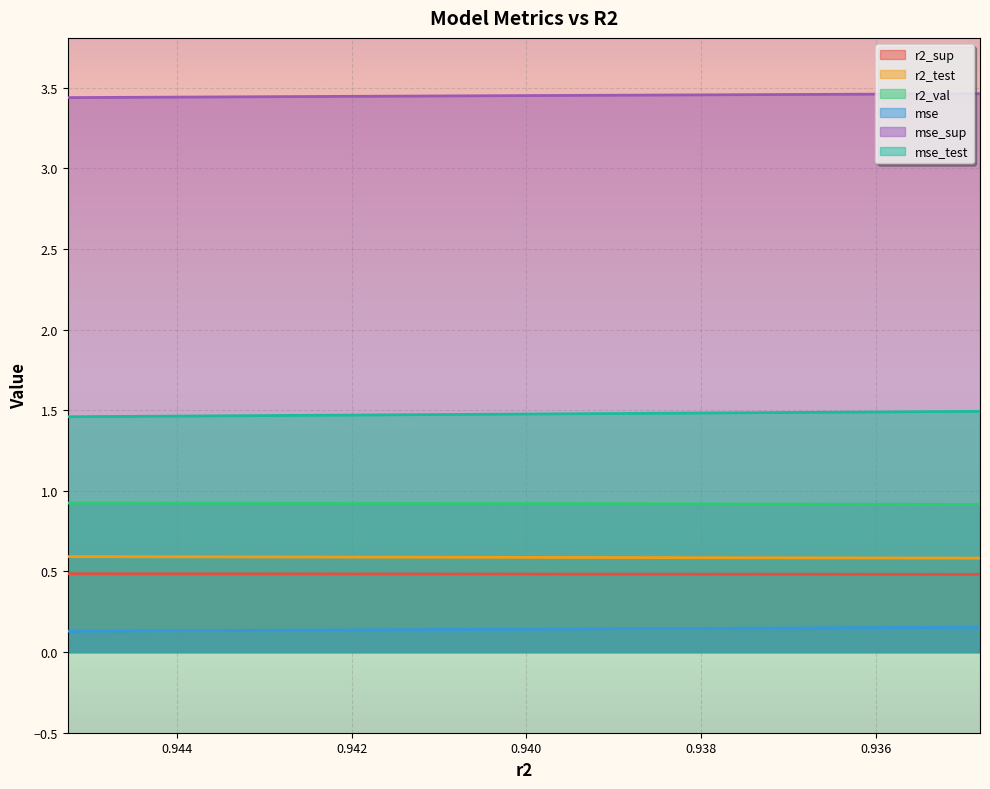

What is the greatest value displayed?

3.5